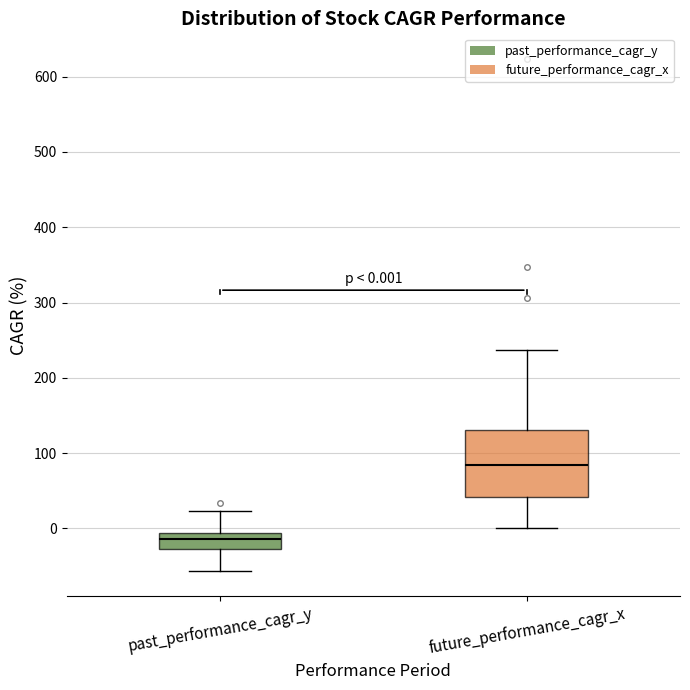

Which box's median line is the highest?

future_performance_cagr_x